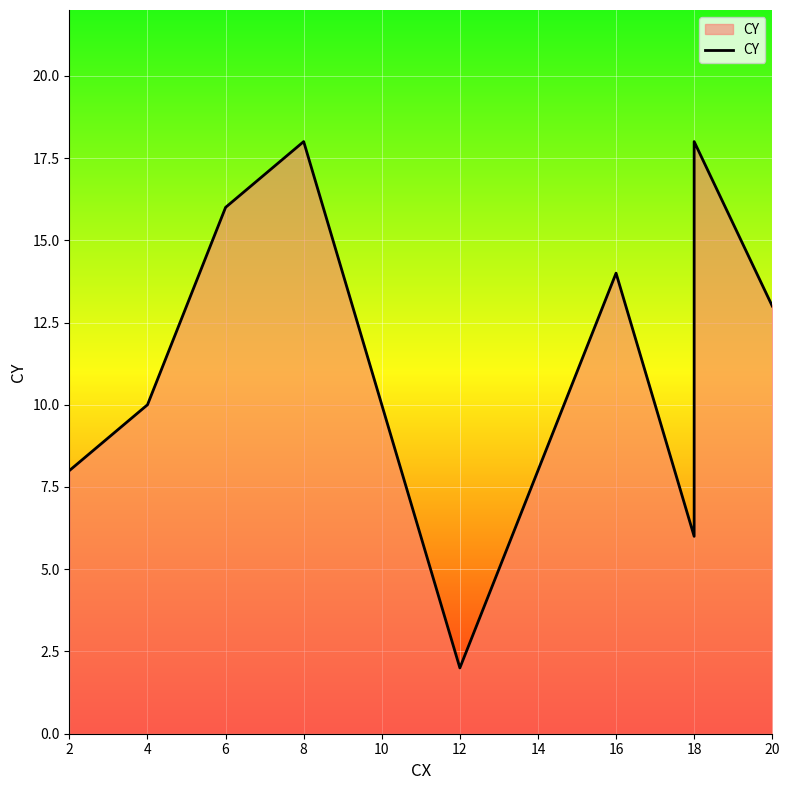

How many values are between 8 and 16?

6